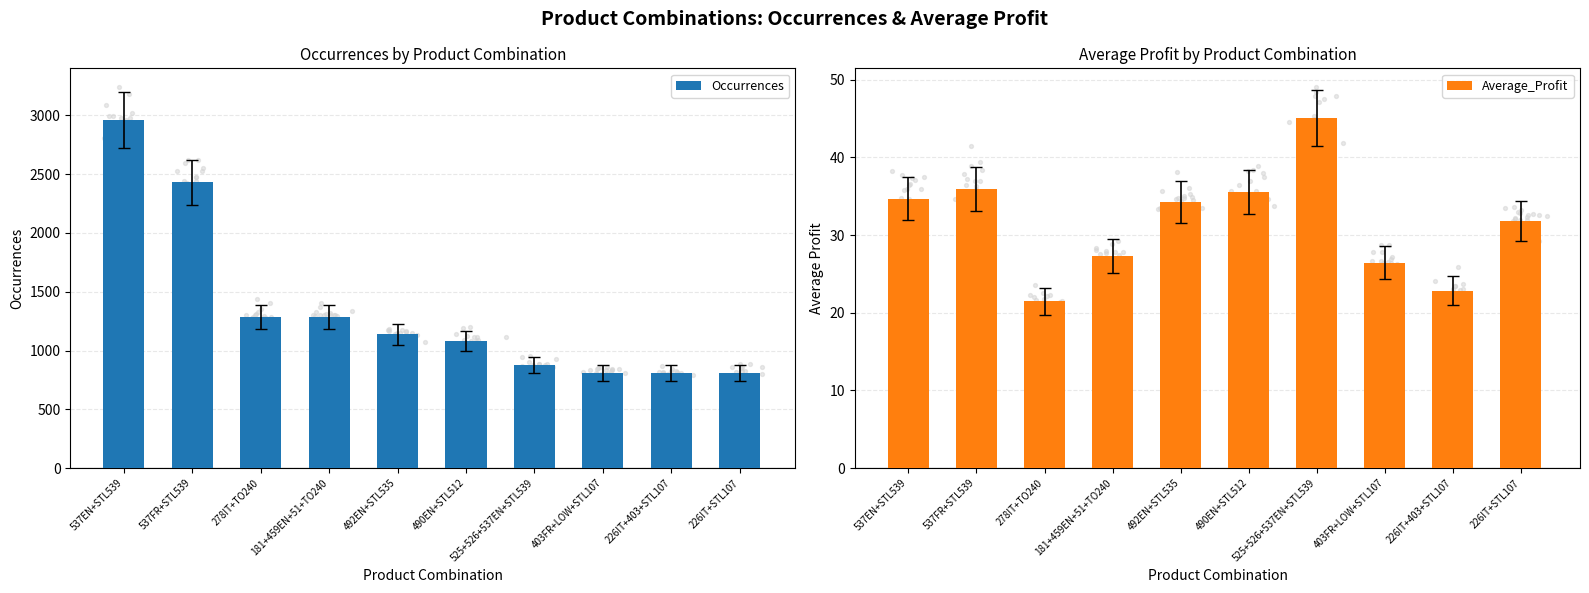

What are all the series names shown in the legend?

Occurrences, Average_Profit